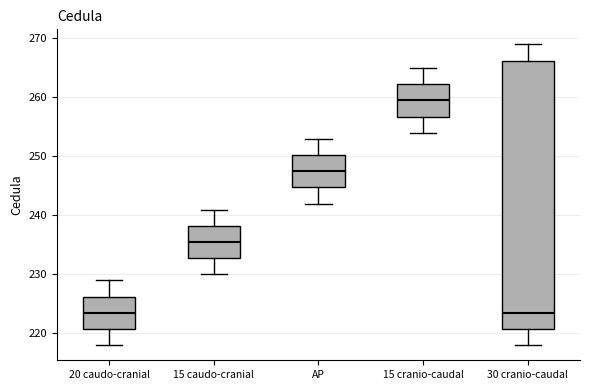

Reading left to right, transcribe this box plot: for each box, give where its median line is, the range the box spans, and where its two whiskers end, as read against the y-axis. The values are not printed on the chart, so give them approximately, as read against the axis.

20 caudo-cranial: median 224, box 221 to 226, whiskers 218 to 229
15 caudo-cranial: median 236, box 233 to 238, whiskers 230 to 241
AP: median 248, box 245 to 250, whiskers 242 to 253
15 cranio-caudal: median 260, box 257 to 262, whiskers 254 to 265
30 cranio-caudal: median 224, box 221 to 266, whiskers 218 to 269